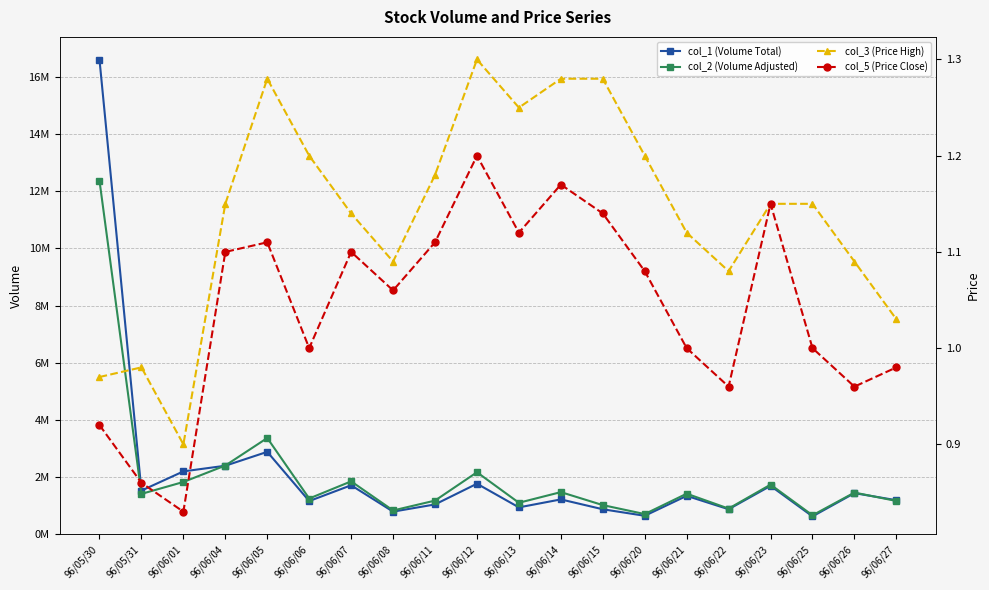

In col_2 (Volume Adjusted), how many points are lower than both neighbors (excluding endpoints)?

7